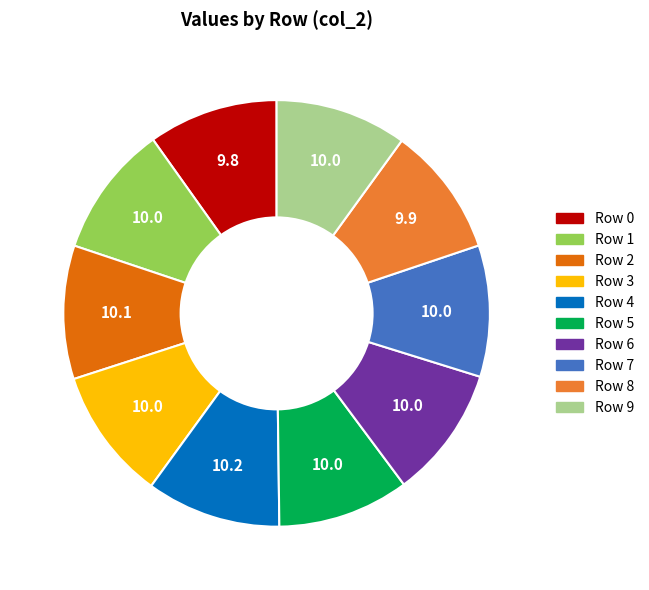

Is there any slice that represents more than half of the pie?

No